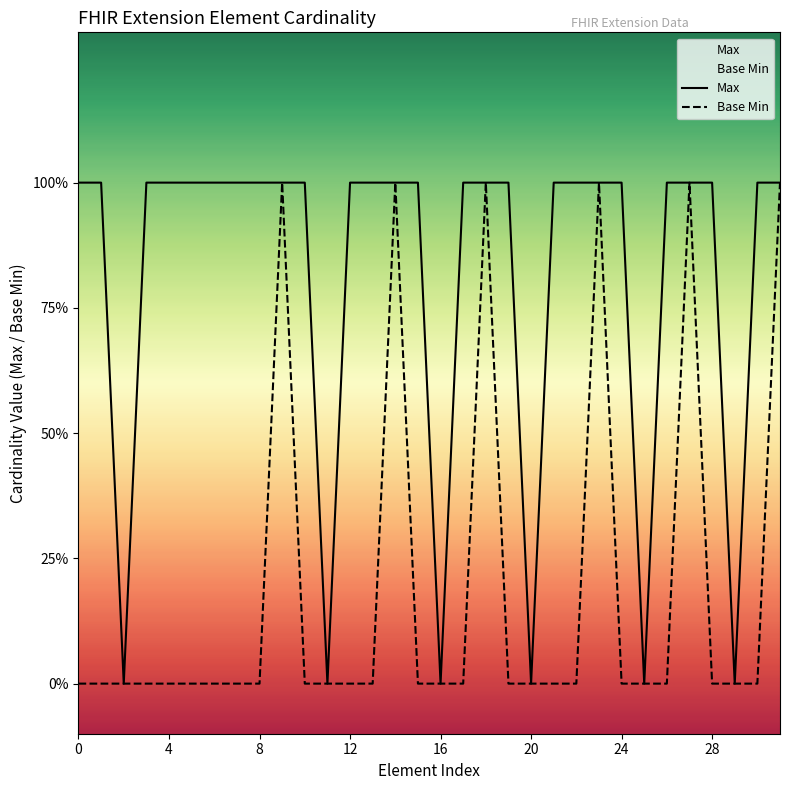

The Max series shows 0 at 11. True or false?

False